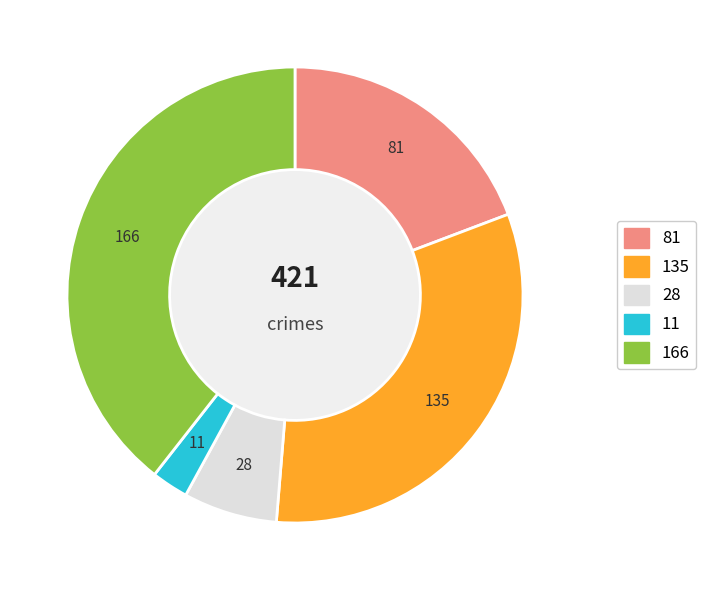

Is there a majority slice in this chart?

No